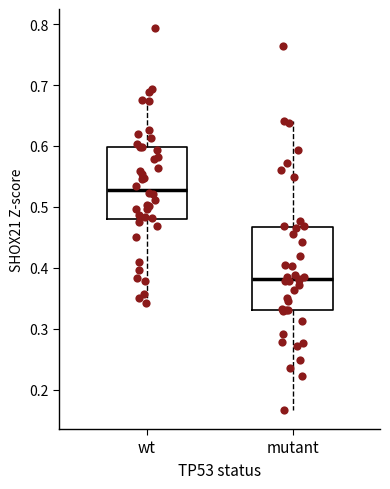

Reading left to right, transcribe this box plot: for each box, give where its median line is, the range the box spans, and where its two whiskers end, as read against the y-axis. The values are not printed on the chart, so give them approximately, as read against the axis.

wt: median 0.53, box 0.48 to 0.60, whiskers 0.34 to 0.69
mutant: median 0.38, box 0.33 to 0.47, whiskers 0.17 to 0.64